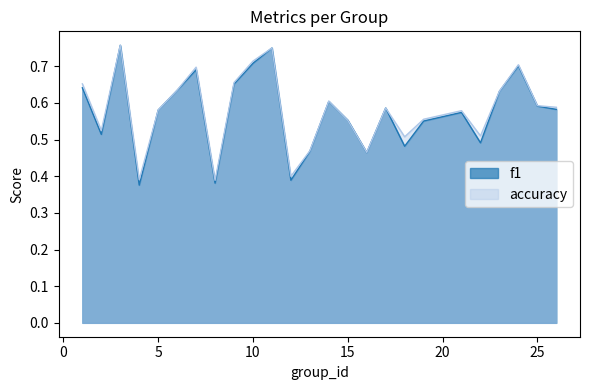

How many categories are shown in the chart?

25